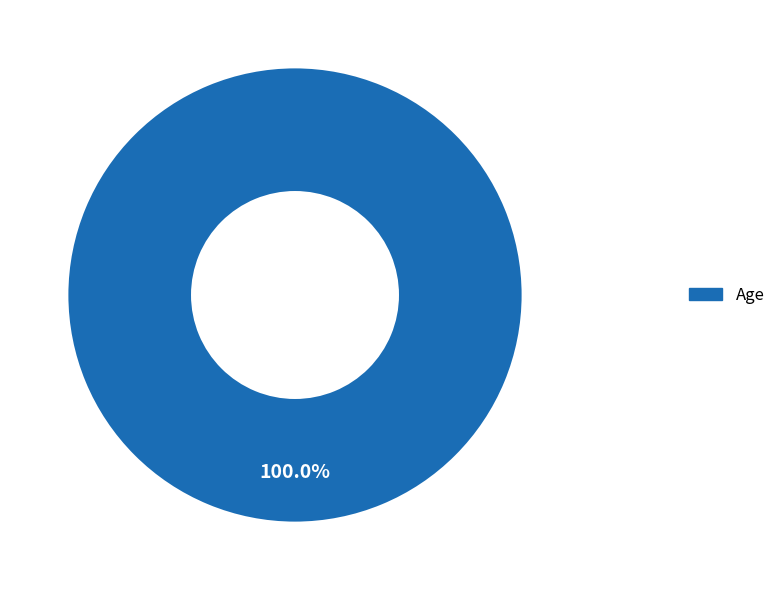

How many segments does this pie chart have?

1